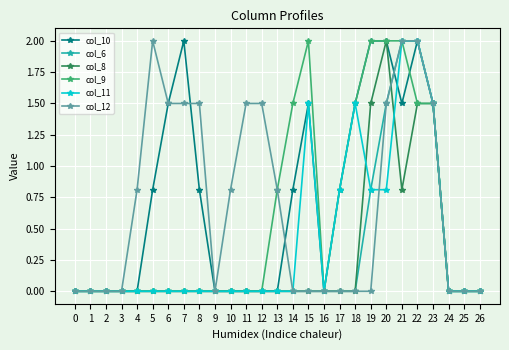

What is the difference between the maximum and second lowest values in the col_12 series?

2.0